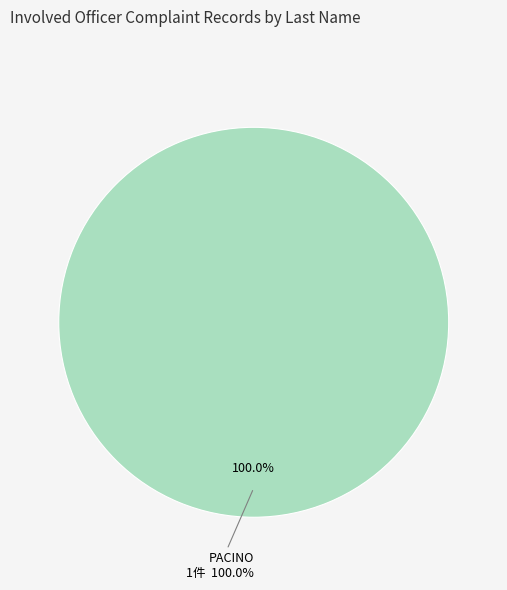

What is the majority slice?

PACINO